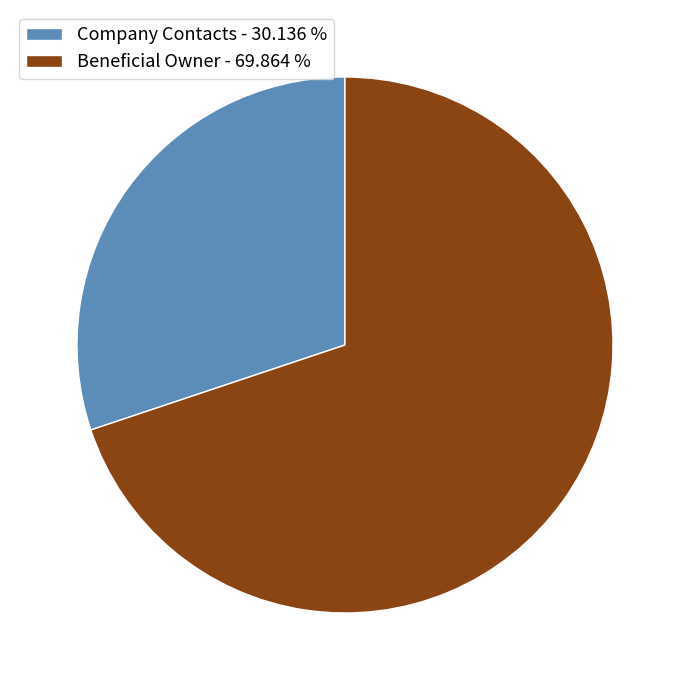

What is the ratio of the value at Beneficial Owner to the value at Company Contacts?

2.3